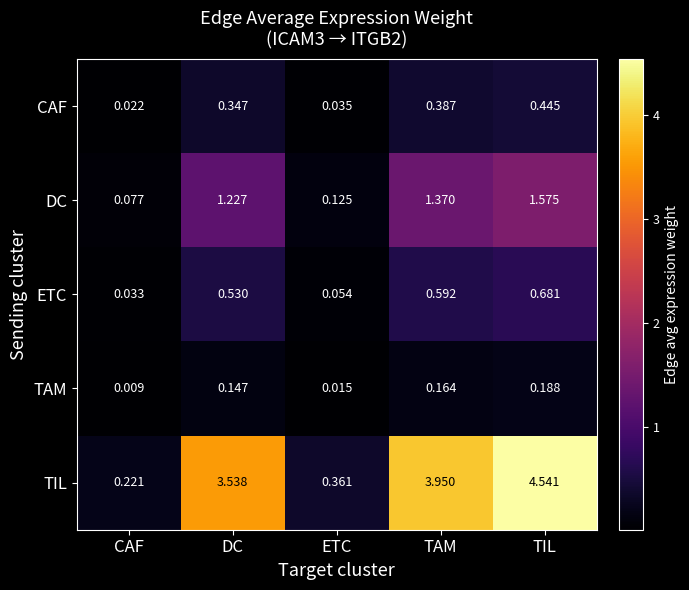

Count the number of data series in this chart.

5